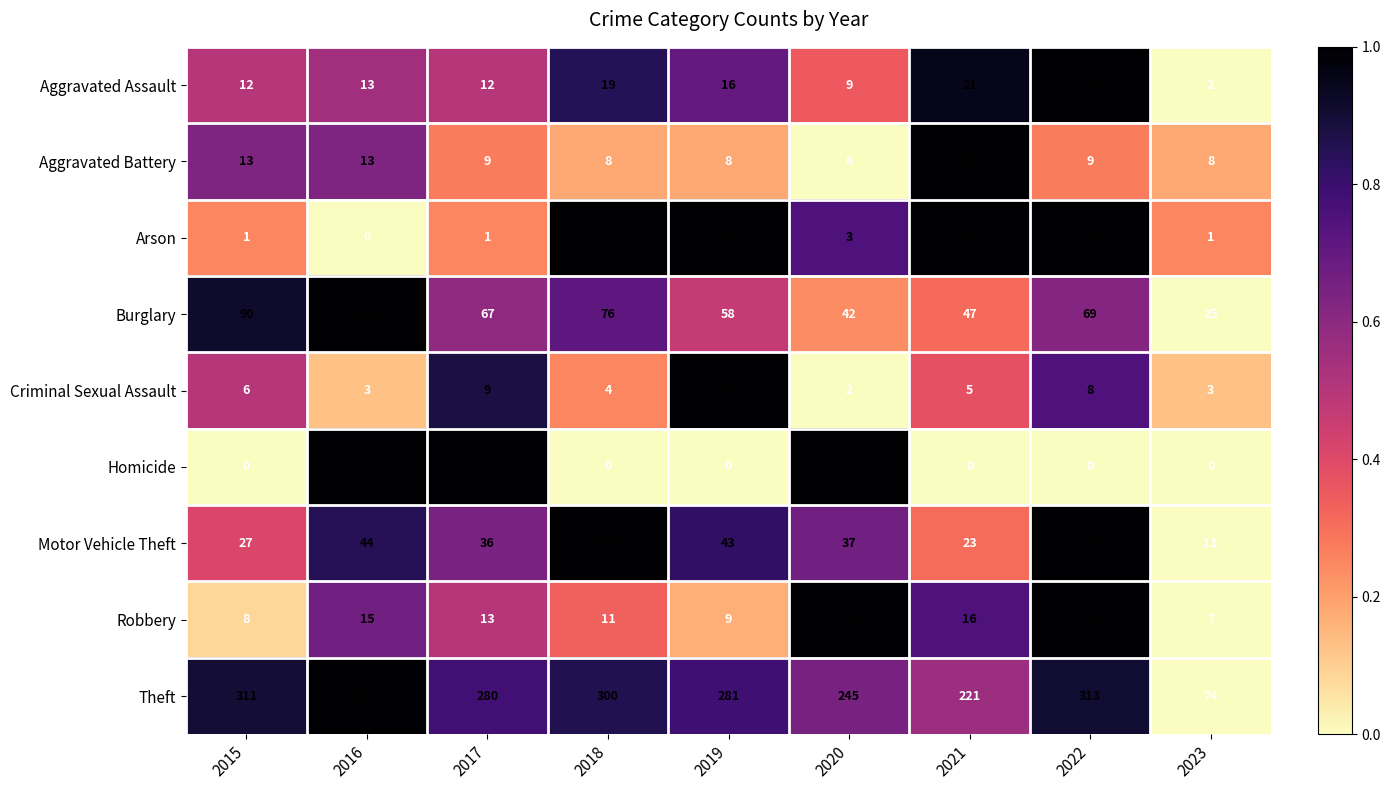

Count the number of data series in this chart.

9